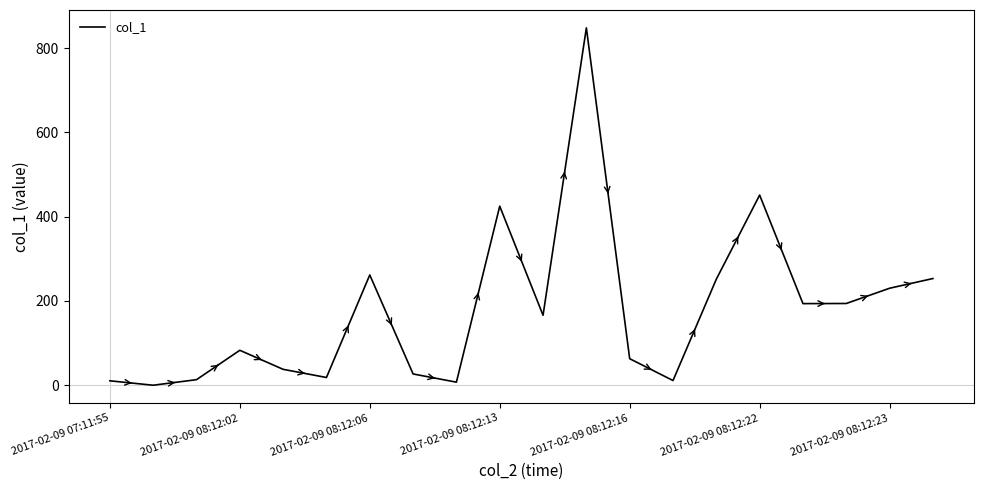

What is the difference between the second highest and minimum values?

451.2